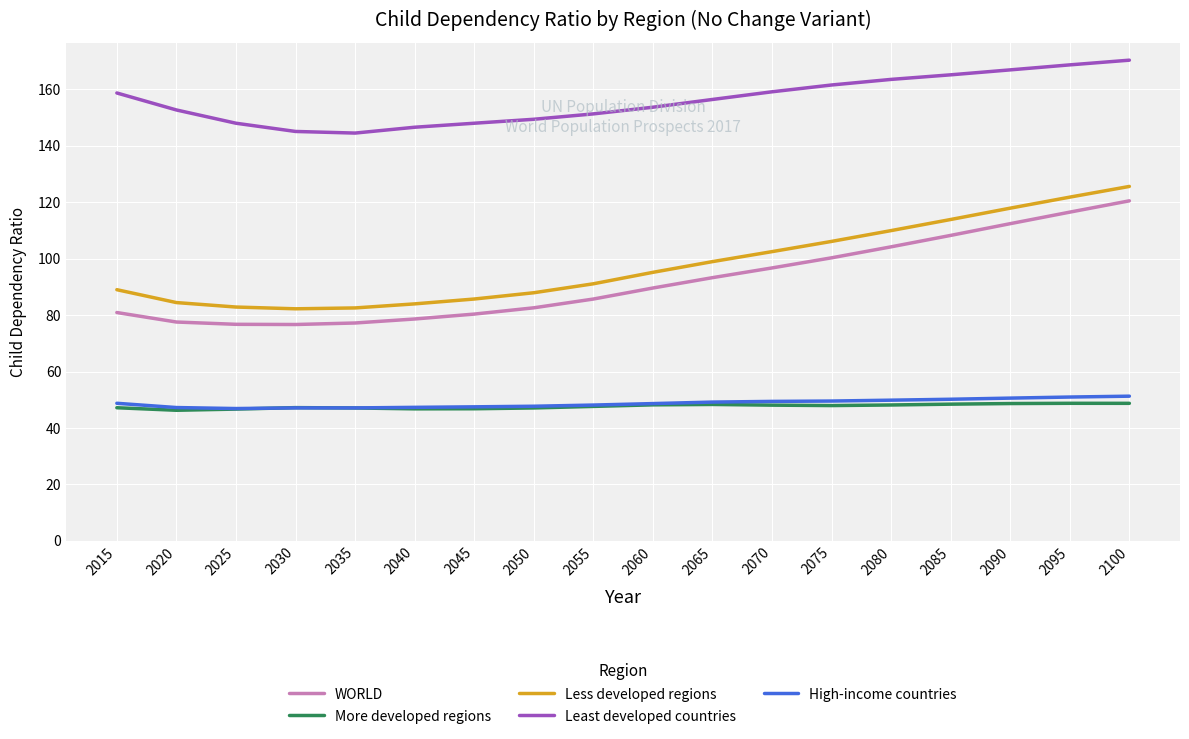

What is the maximum value shown in the chart?

170.3